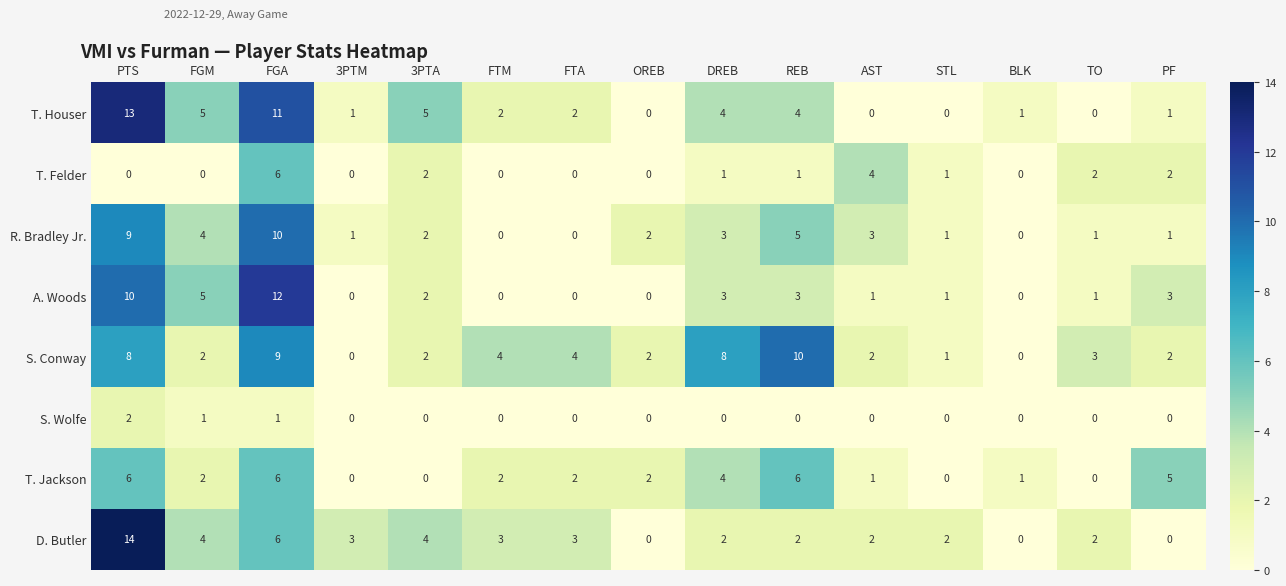

Which category has the highest value across all series?

PTS